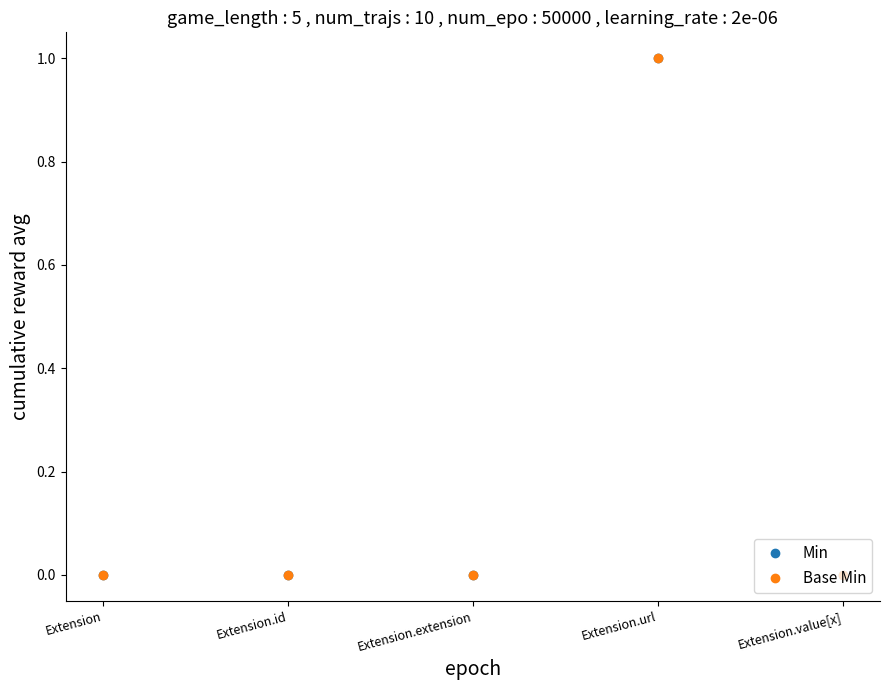

Is this an area chart (filled region under the line)?

No